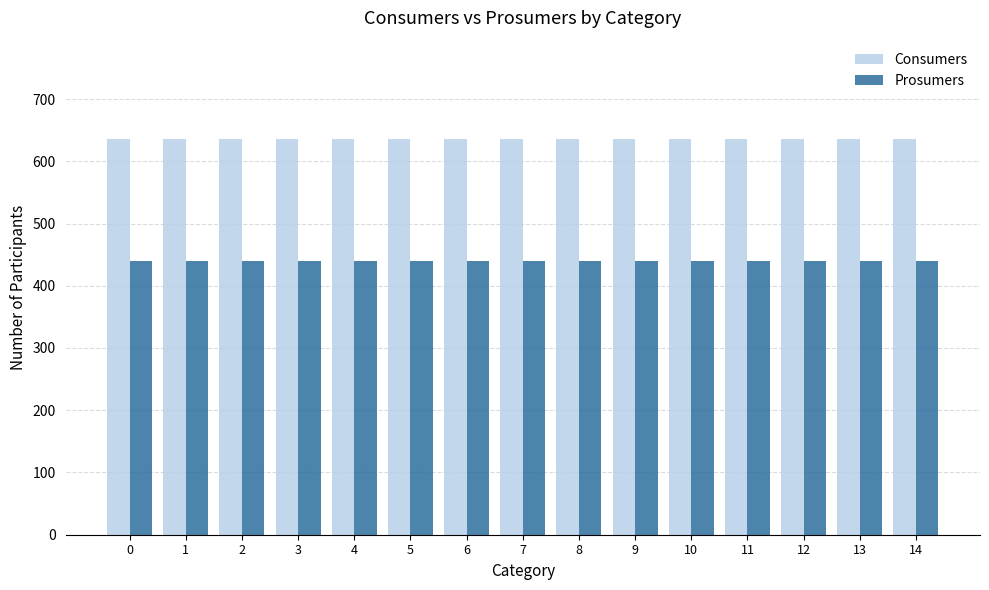

Is it true that Prosumers equals 440 at 7?

True